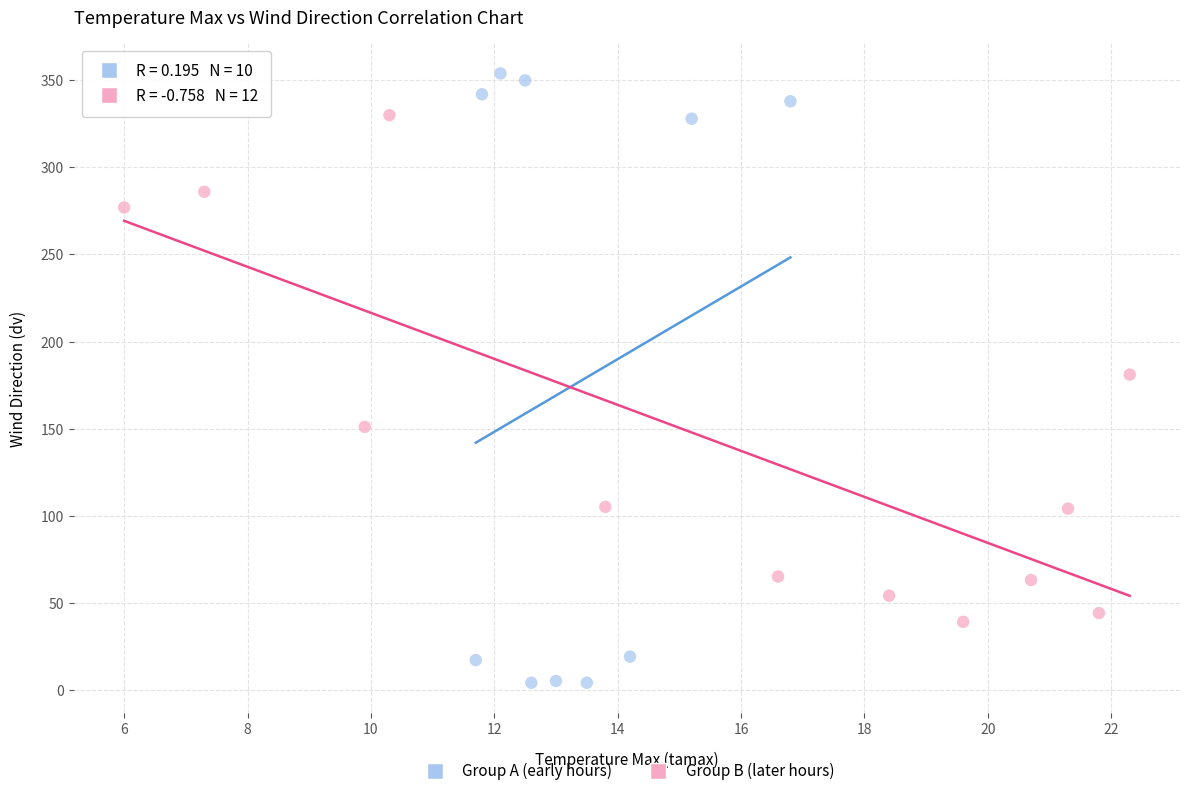

What are all the series names shown in the legend?

Group A (early hours), Group B (later hours)